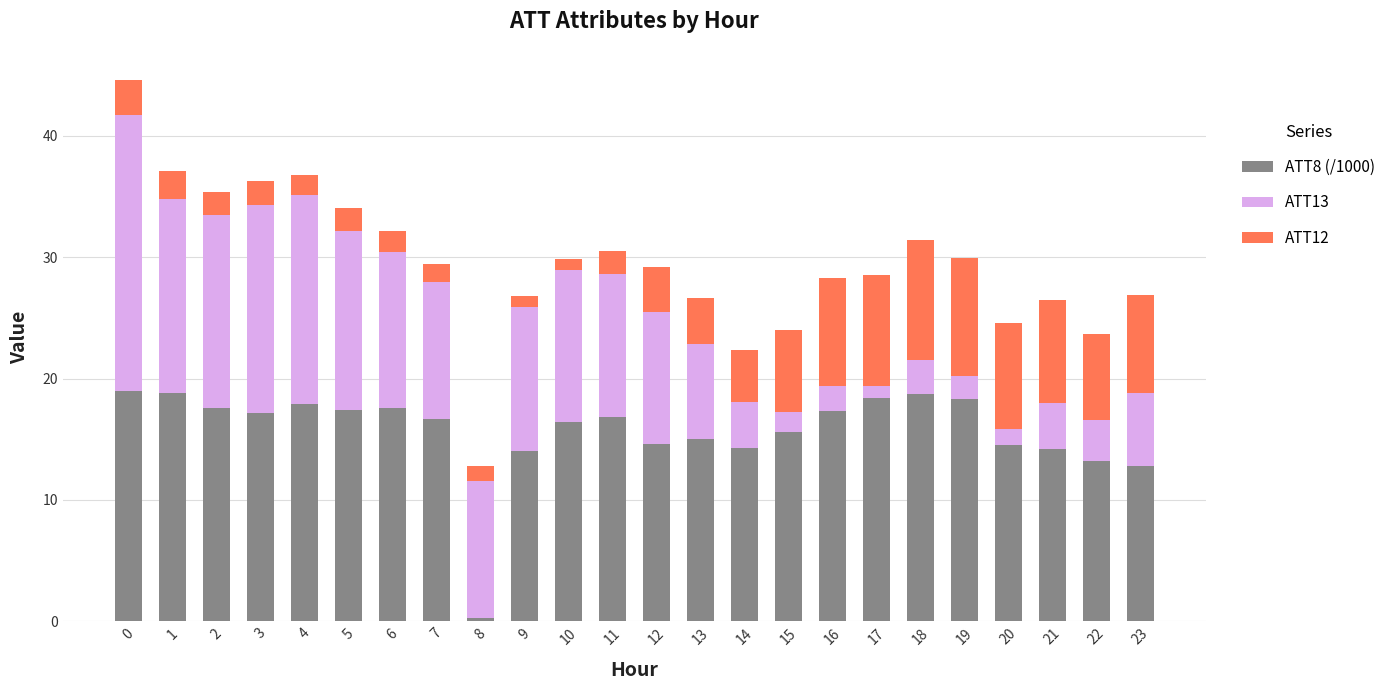

How many values in the ATT8 (/1000) series are below 16?

10